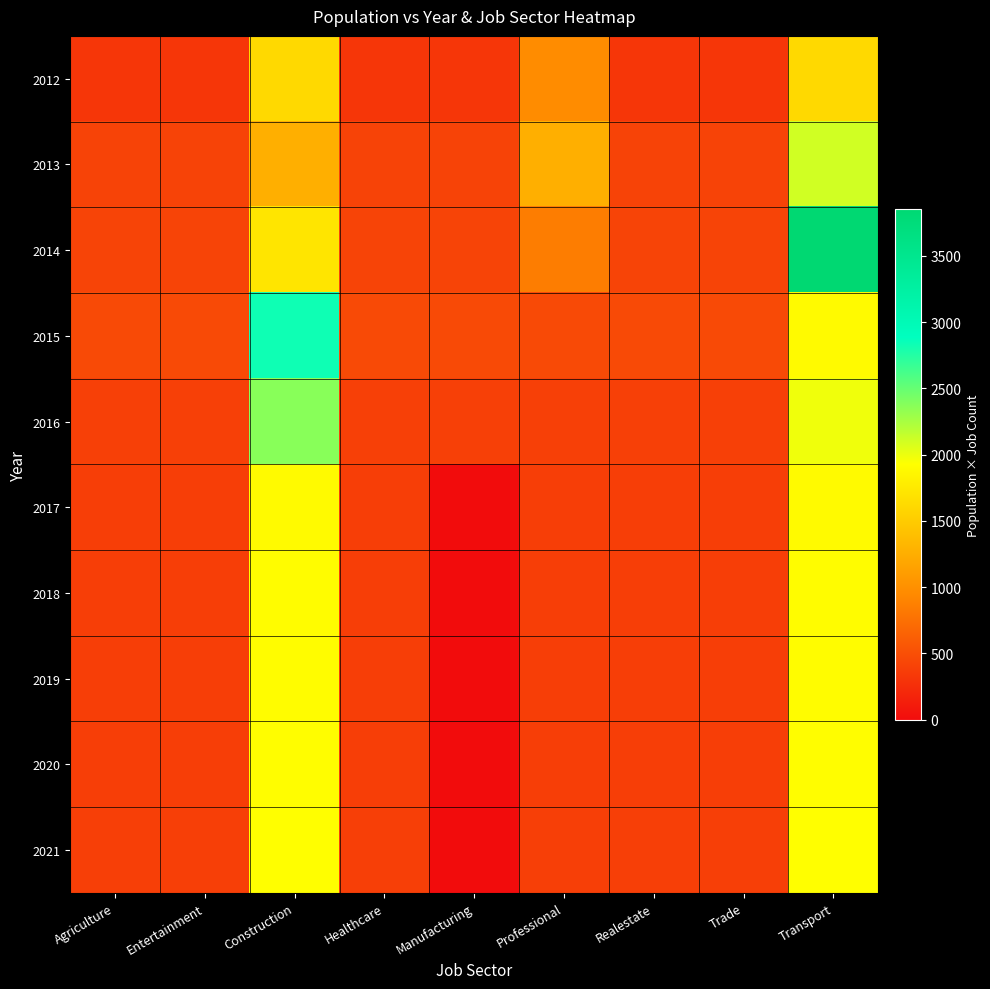

Reading right to left, extract all data points from this chart.

2012: Transport=1615	Trade=323	Realestate=323	Professional=969	Manufacturing=323	Healthcare=323	Construction=1615	Entertainment=323	Agriculture=323
2013: Transport=2100	Trade=420	Realestate=420	Professional=1260	Manufacturing=420	Healthcare=420	Construction=1260	Entertainment=420	Agriculture=420
2014: Transport=3852	Trade=428	Realestate=428	Professional=856	Manufacturing=428	Healthcare=428	Construction=1712	Entertainment=428	Agriculture=428
2015: Transport=1888	Trade=472	Realestate=472	Professional=472	Manufacturing=472	Healthcare=472	Construction=2832	Entertainment=472	Agriculture=472
2016: Transport=1980	Trade=396	Realestate=396	Professional=396	Manufacturing=396	Healthcare=396	Construction=2376	Entertainment=396	Agriculture=396
2017: Transport=1890	Trade=378	Realestate=378	Professional=378	Manufacturing=0	Healthcare=378	Construction=1890	Entertainment=378	Agriculture=378
2018: Transport=1905	Trade=381	Realestate=381	Professional=381	Manufacturing=0	Healthcare=381	Construction=1905	Entertainment=381	Agriculture=381
2019: Transport=1910	Trade=382	Realestate=382	Professional=382	Manufacturing=0	Healthcare=382	Construction=1910	Entertainment=382	Agriculture=382
2020: Transport=1915	Trade=383	Realestate=383	Professional=383	Manufacturing=0	Healthcare=383	Construction=1915	Entertainment=383	Agriculture=383
2021: Transport=1920	Trade=384	Realestate=384	Professional=384	Manufacturing=0	Healthcare=384	Construction=1920	Entertainment=384	Agriculture=384